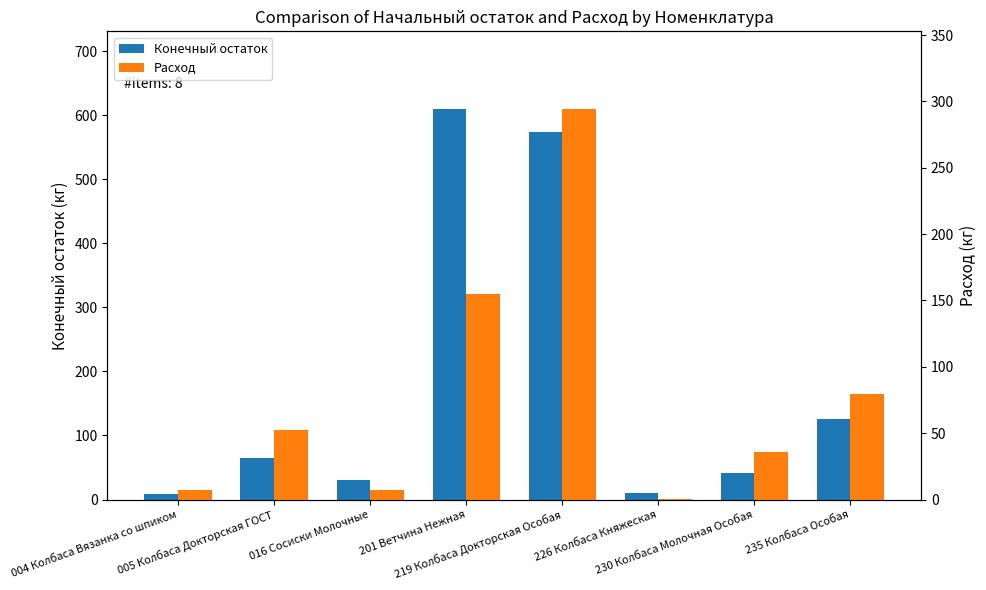

Rank the series by their maximum value, from lowest to highest.

Расход, Конечный остаток